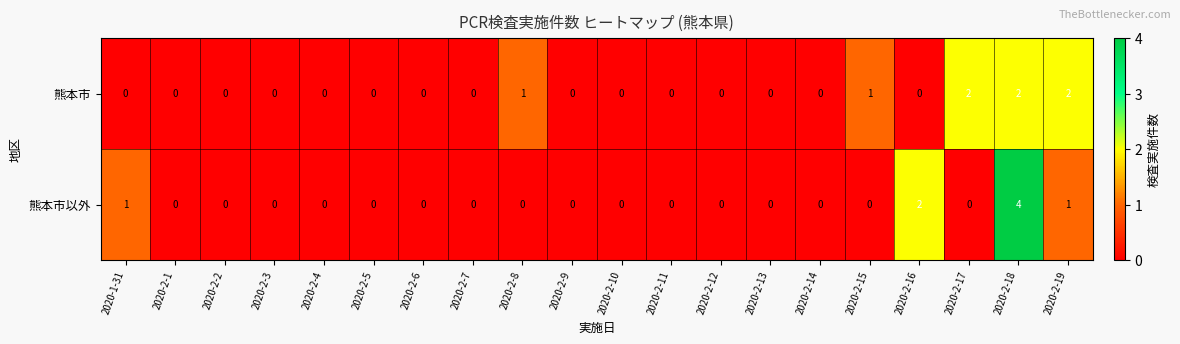

Which series has the largest range (max minus min)?

熊本市以外